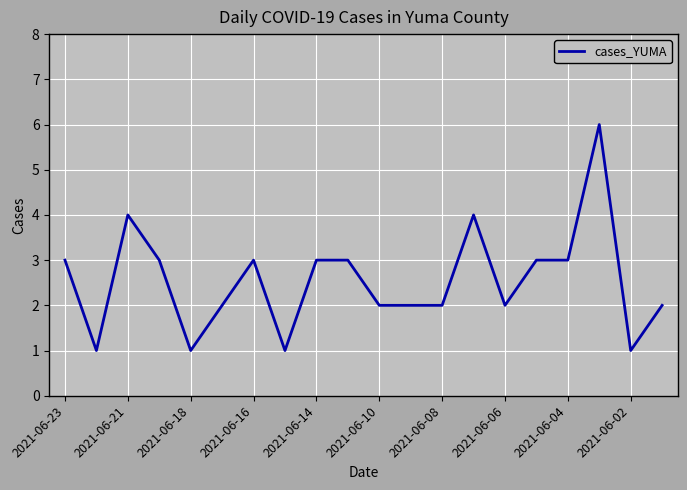

Does the chart have visible grid lines?

Yes